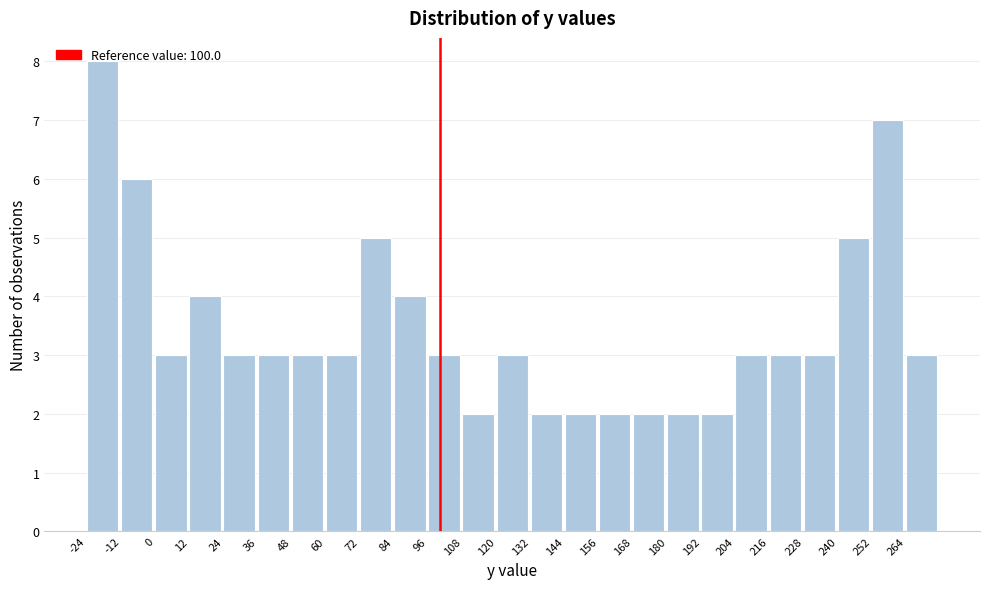

Reading left to right, list every bar in this chart as the range it spans on the x-axis followed by its height. The values are not printed on the chart, so give them approximately, as read against the axis.

-24 to -12: 8
-12 to 0: 6
0 to 12: 3
12 to 24: 4
24 to 36: 3
36 to 48: 3
48 to 60: 3
60 to 72: 3
72 to 84: 5
84 to 96: 4
96 to 108: 3
108 to 120: 2
120 to 132: 3
132 to 144: 2
144 to 156: 2
156 to 168: 2
168 to 180: 2
180 to 192: 2
192 to 204: 2
204 to 216: 3
216 to 228: 3
228 to 240: 3
240 to 252: 5
252 to 264: 7
264 to 276: 3